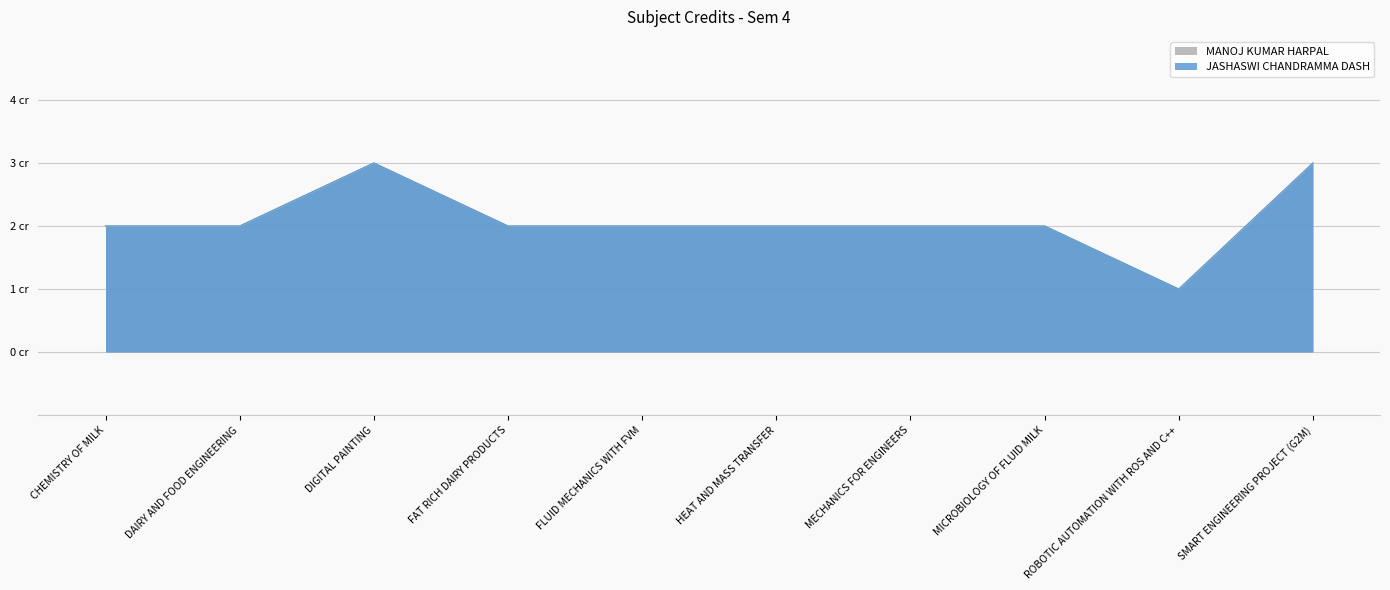

At which label is MANOJ KUMAR HARPAL closest to 2?

CHEMISTRY OF MILK